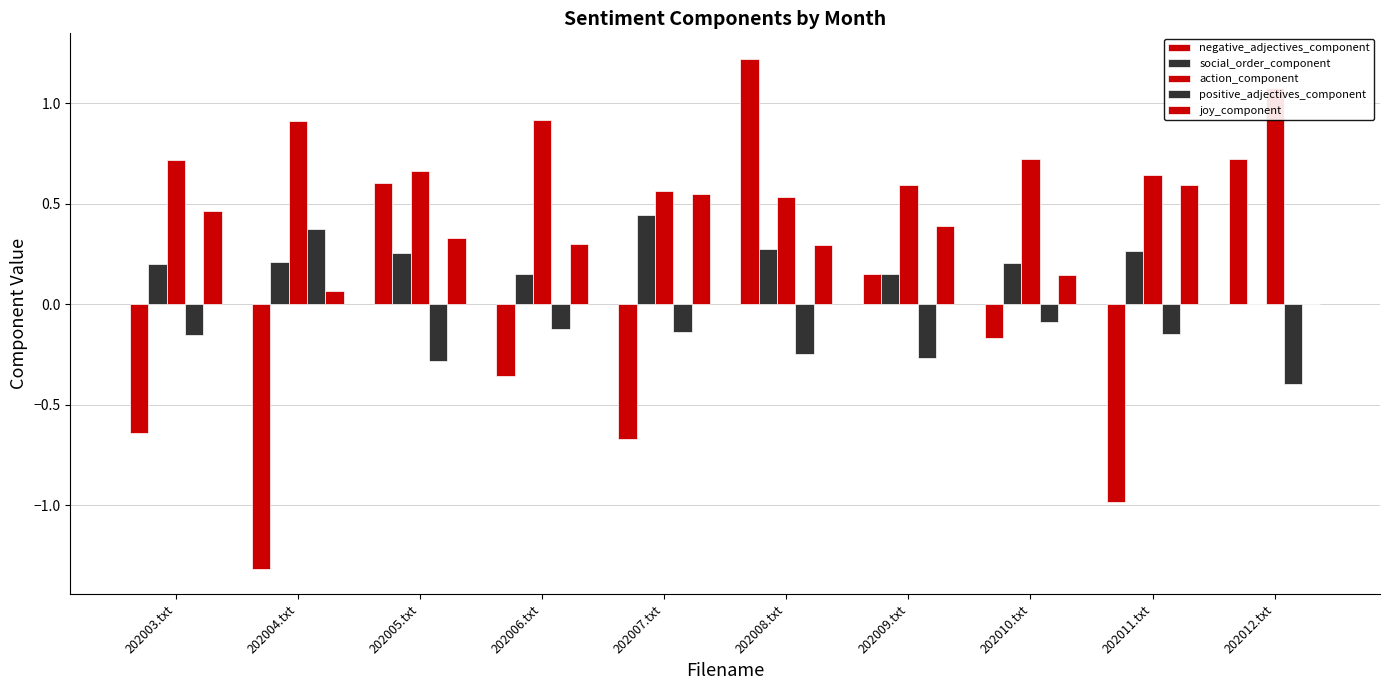

How many positive_adjectives_component values are between 0 and 1?

1